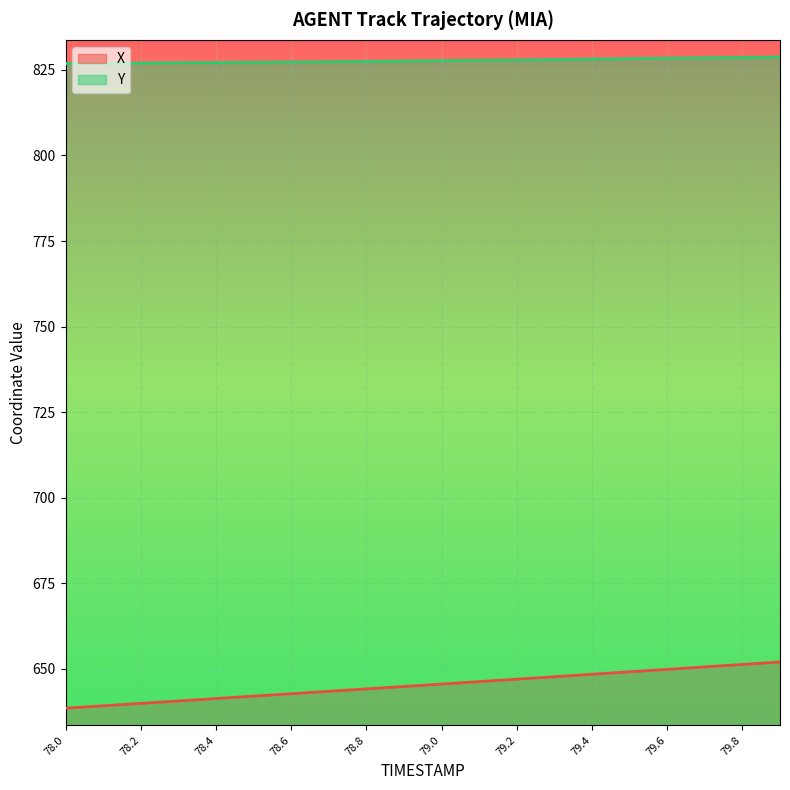

Reading left to right, extract all data points from this chart.

X: 78.0=638.5	78.1=639.2	78.2=639.9	78.3=640.6	78.4=641.3	78.5=642.0	78.6=642.7	78.7=643.4	78.8=644.1	78.9=644.8	79.0=645.5	79.1=646.3	79.2=647.0	79.3=647.7	79.4=648.4	79.5=649.1	79.6=649.8	79.7=650.6	79.8=651.3	79.9=652.0
Y: 78.0=826.9	78.1=827.0	78.2=827.0	78.3=827.1	78.4=827.2	78.5=827.2	78.6=827.3	78.7=827.4	78.8=827.5	78.9=827.6	79.0=827.7	79.1=827.8	79.2=827.9	79.3=828.1	79.4=828.2	79.5=828.3	79.6=828.4	79.7=828.5	79.8=828.7	79.9=828.8